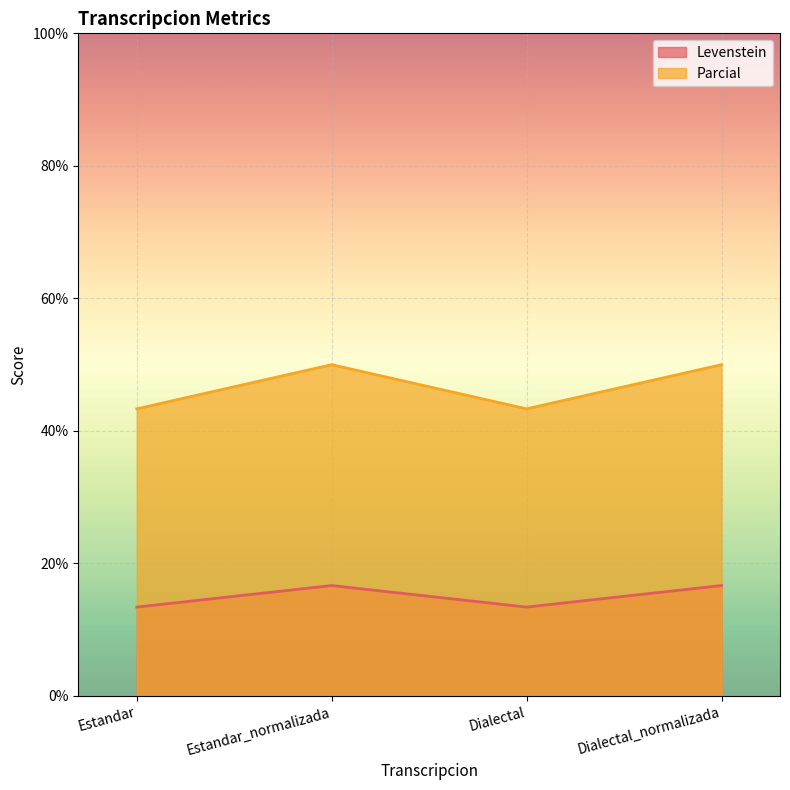

The value of Parcial at Estandar is 27.0. True or false?

False